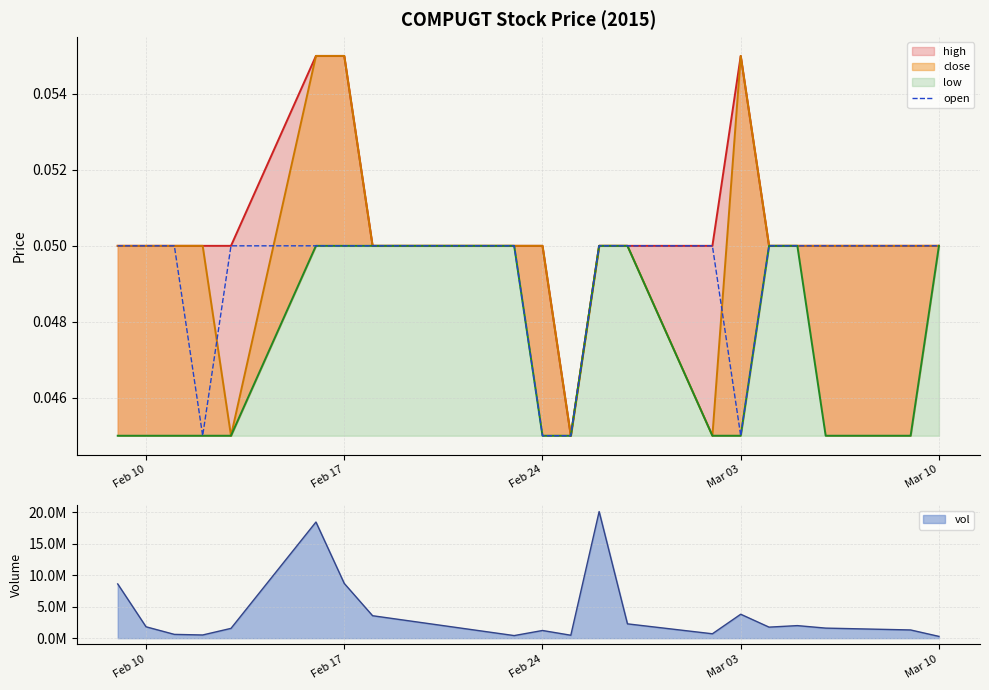

How many data points does each series have?

20